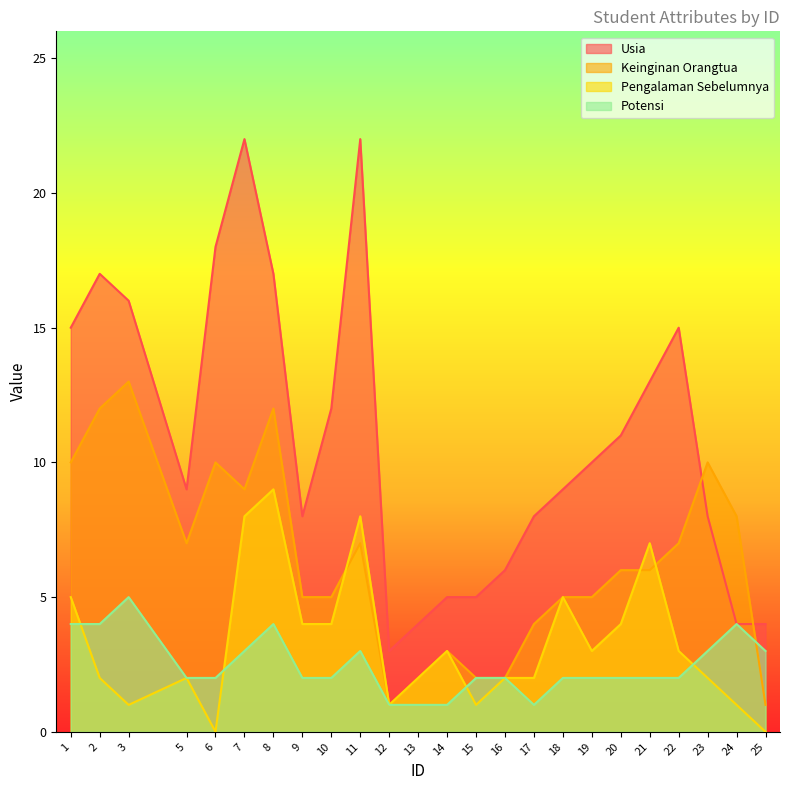

What is the maximum value shown in the chart?

22